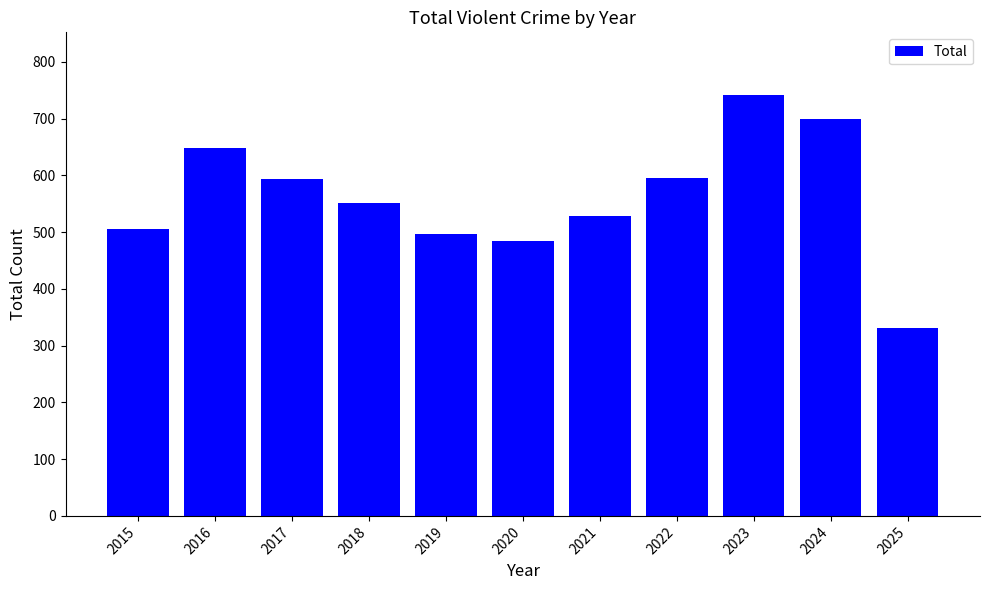

What is the value of the 6th bar from the left?

484